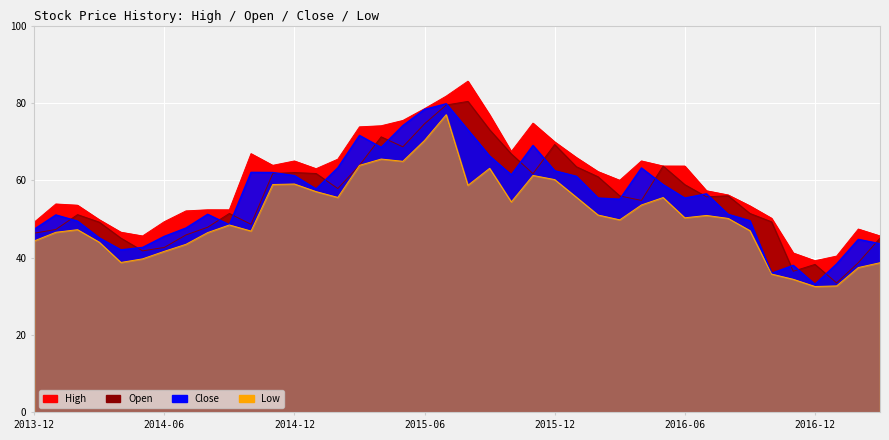

Read the Open value at 2014-08.

47.9